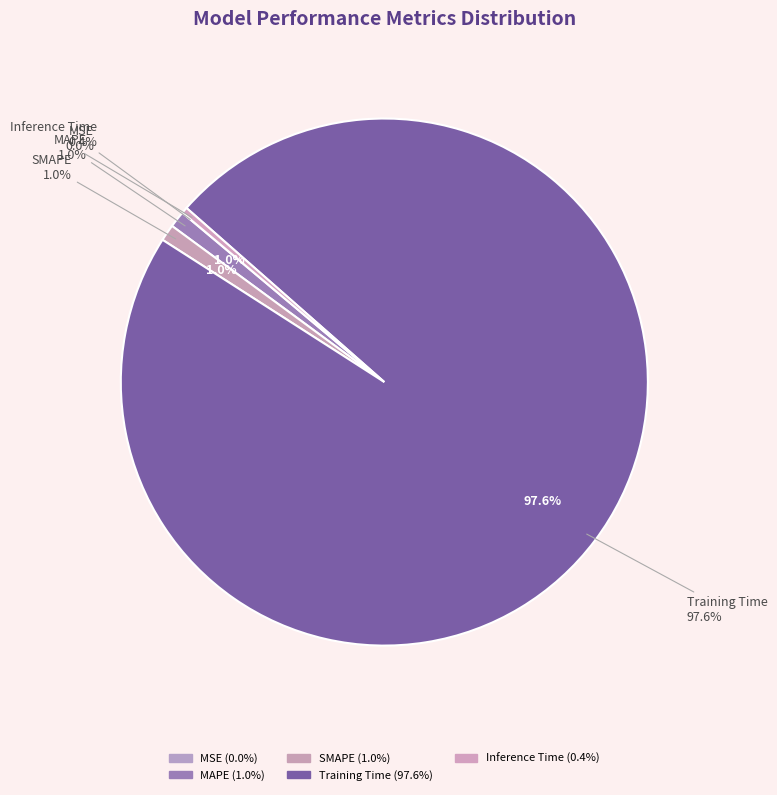

What is the largest slice in the pie chart?

Training Time